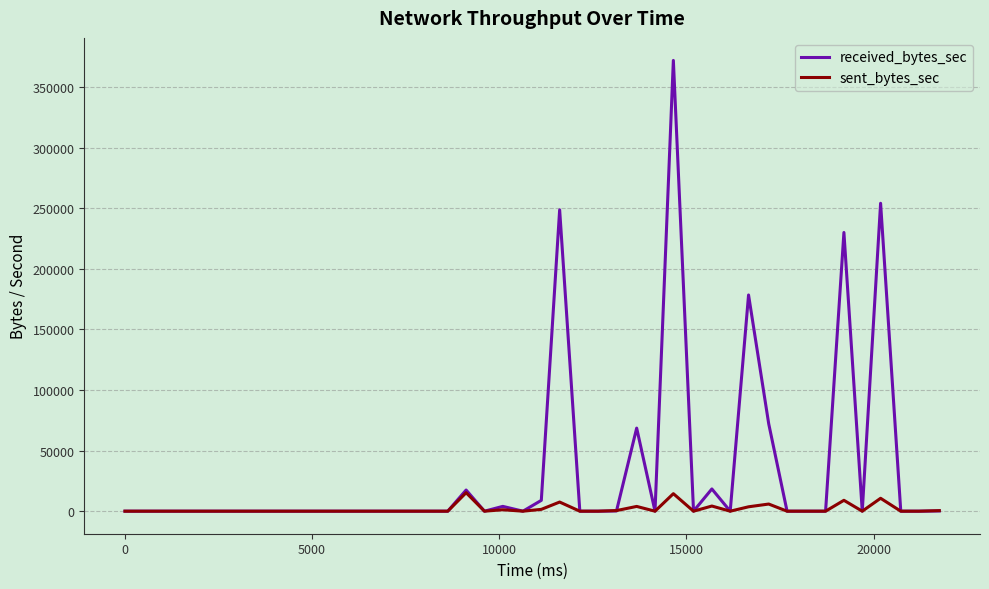

What is the highest value of the received_bytes_sec series?

371877